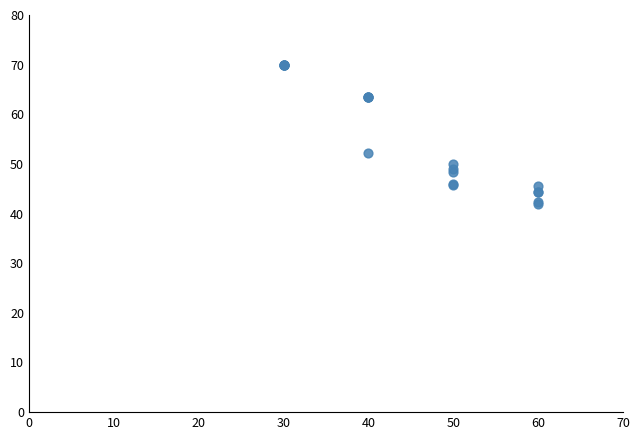

What Y value in the scatter plot is closest to 56?

52.3